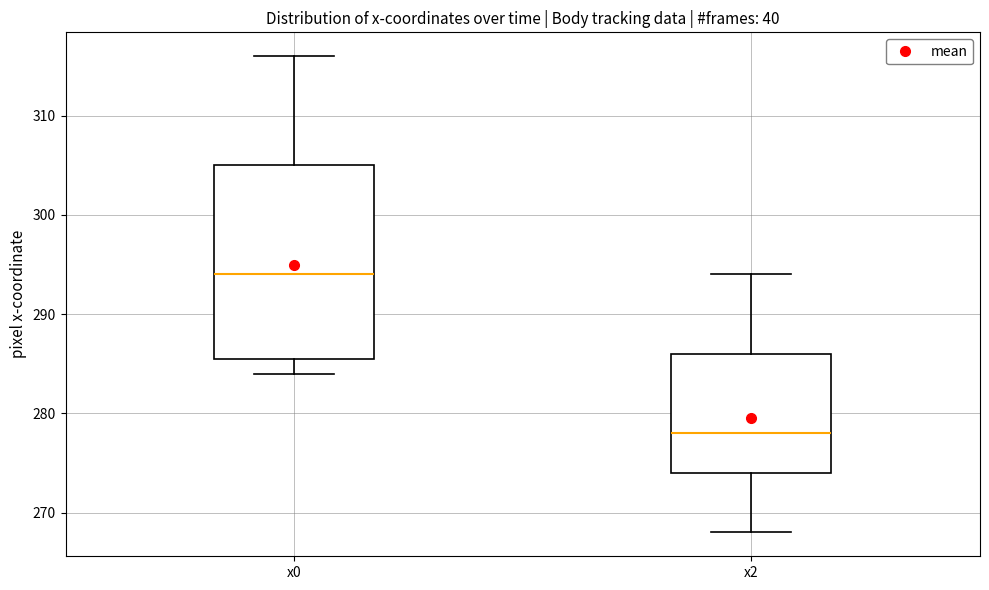

Where does the lower whisker of the box for x0 end on the y-axis? The values are not printed on the chart, so give them approximately, as read against the axis.

284